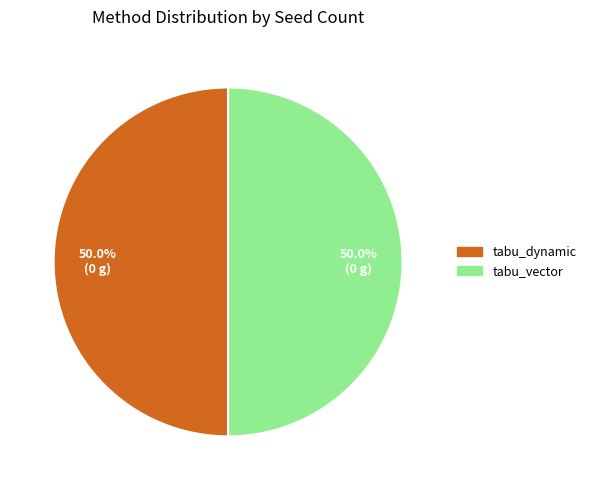

Combined, what portion of the pie is tabu_vector and tabu_dynamic?

100.0%